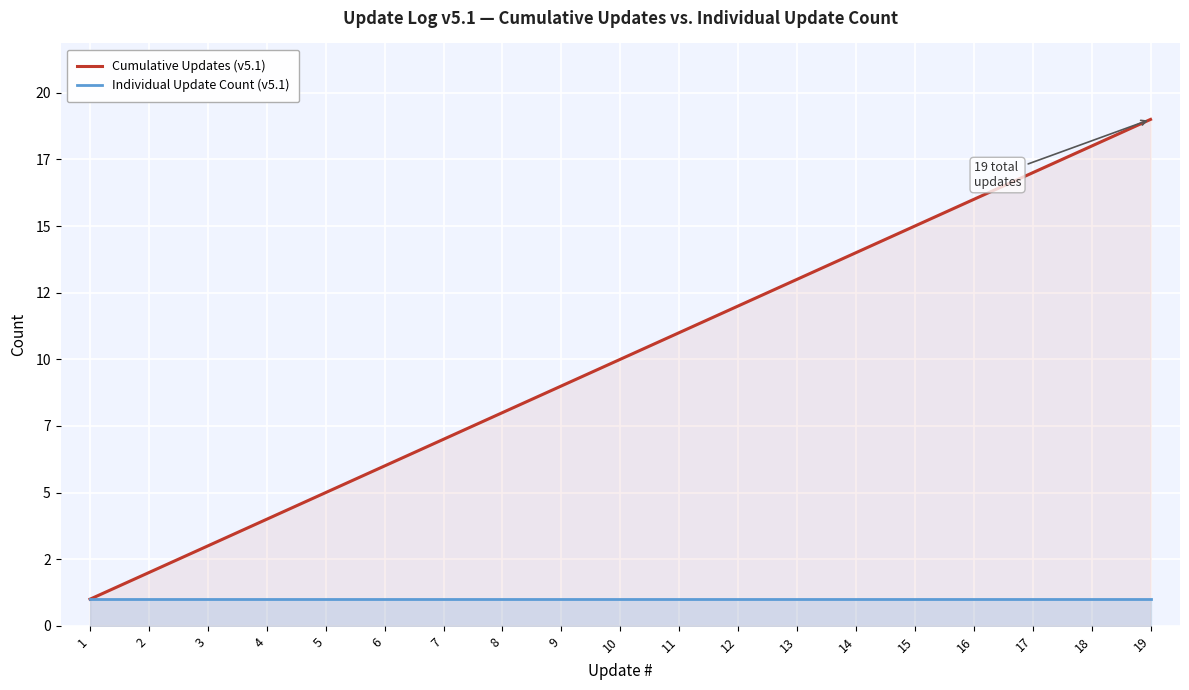

Where is Individual Update Count (v5.1) nearest to the value 1?

1